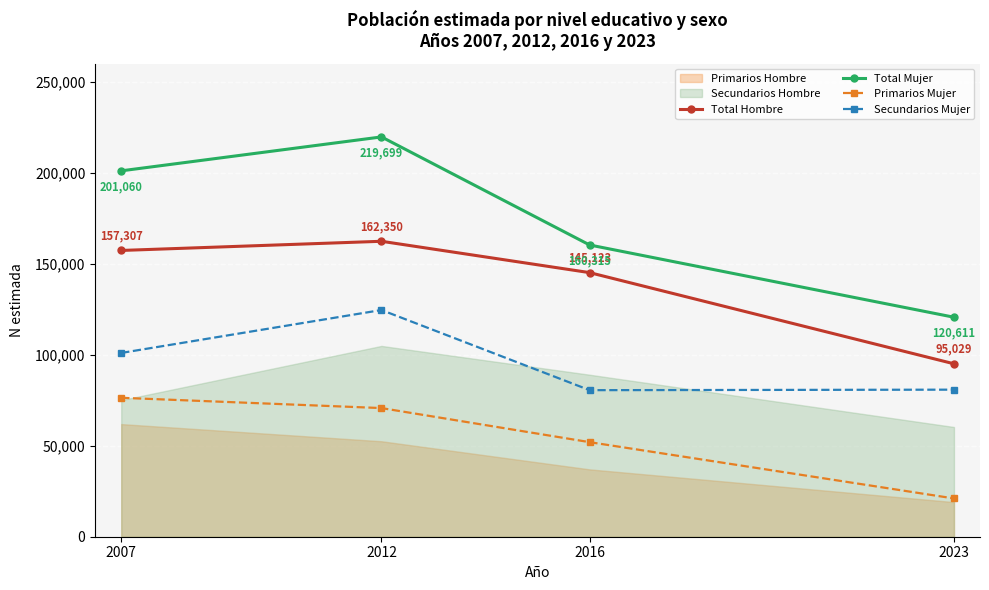

What is the average value of the Secundarios Mujer series?

96728